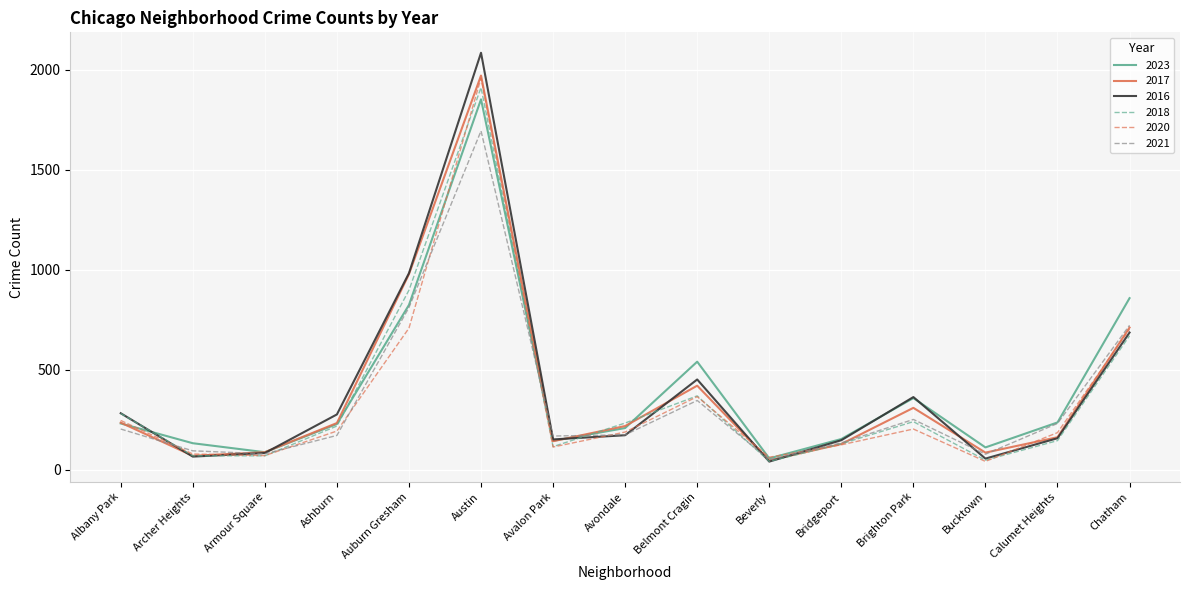

True or false: 2018 has more than 0 interior local peaks.

True